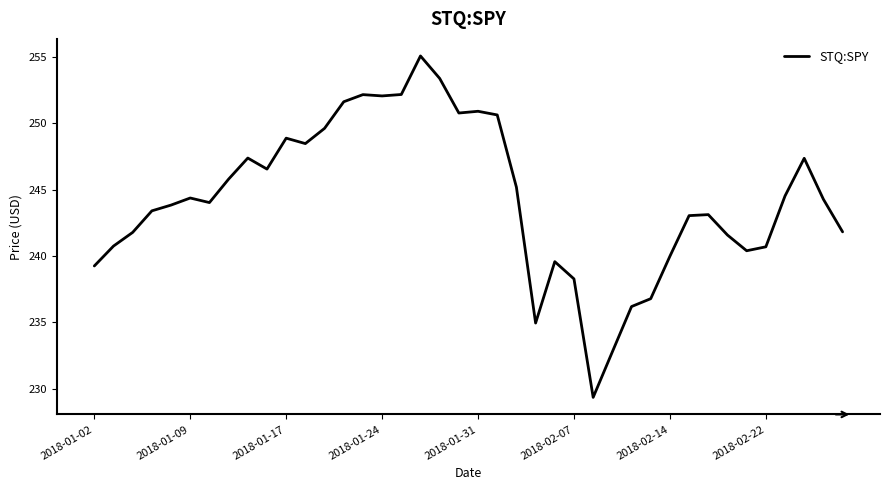

What is the smallest value displayed?

229.3